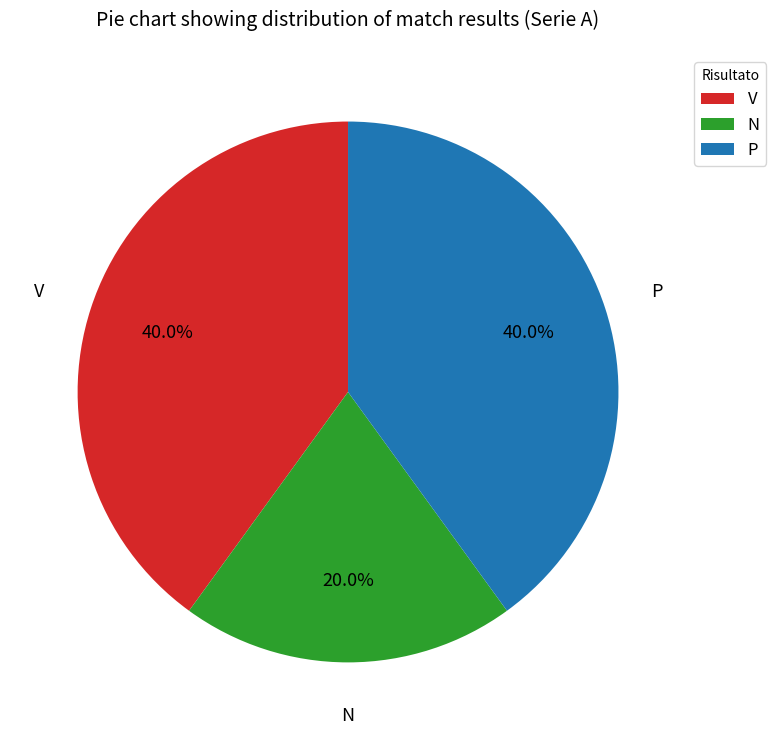

What portion of the pie excludes V?

60.0%